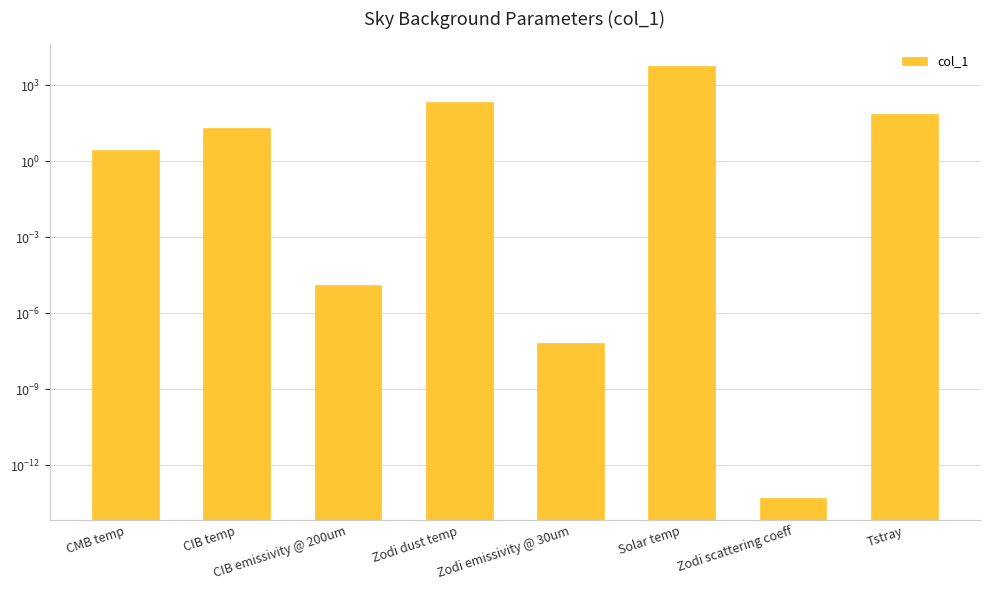

What position from the right is Zodi emissivity @ 30um?

4